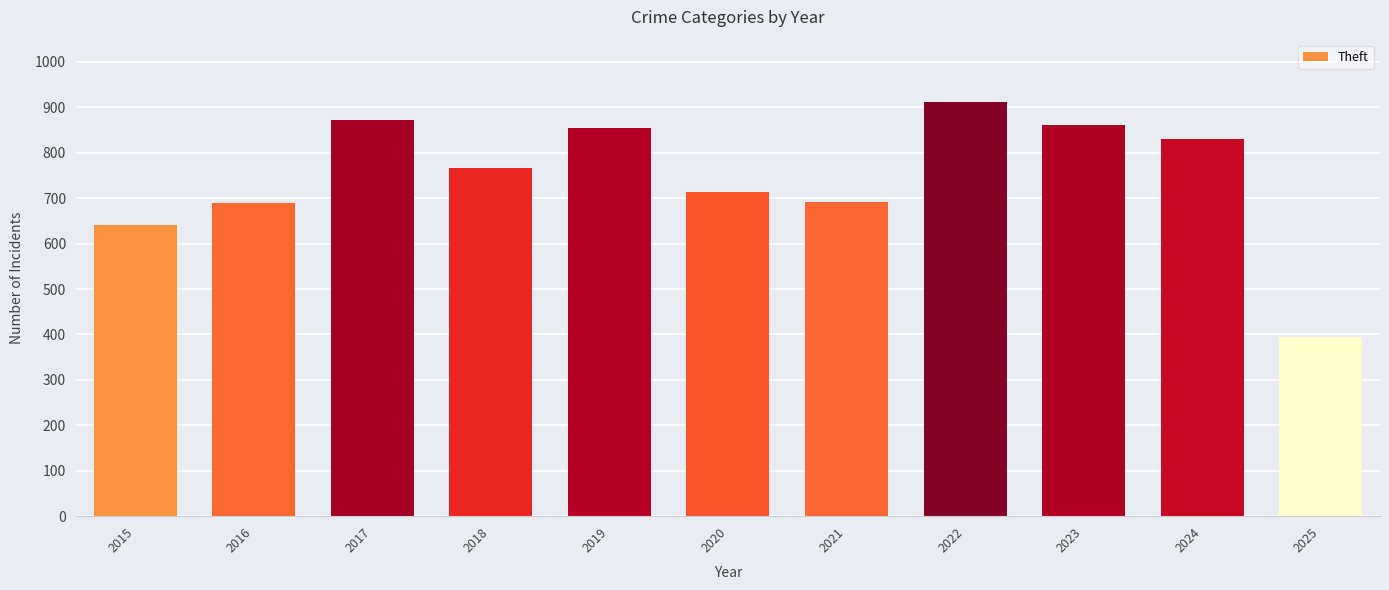

What is the average value?

748